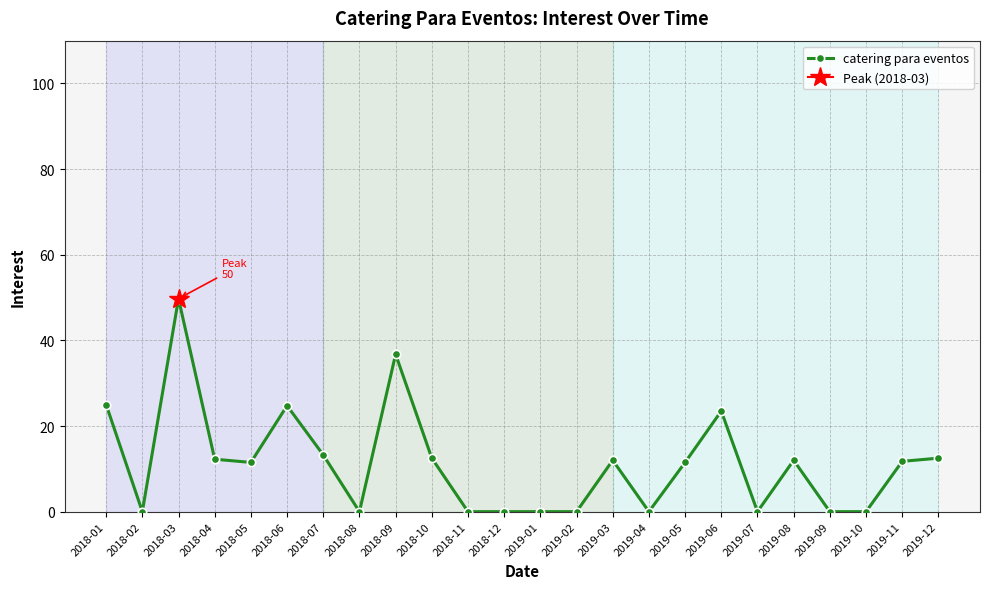

How many lines are shown in the chart?

1